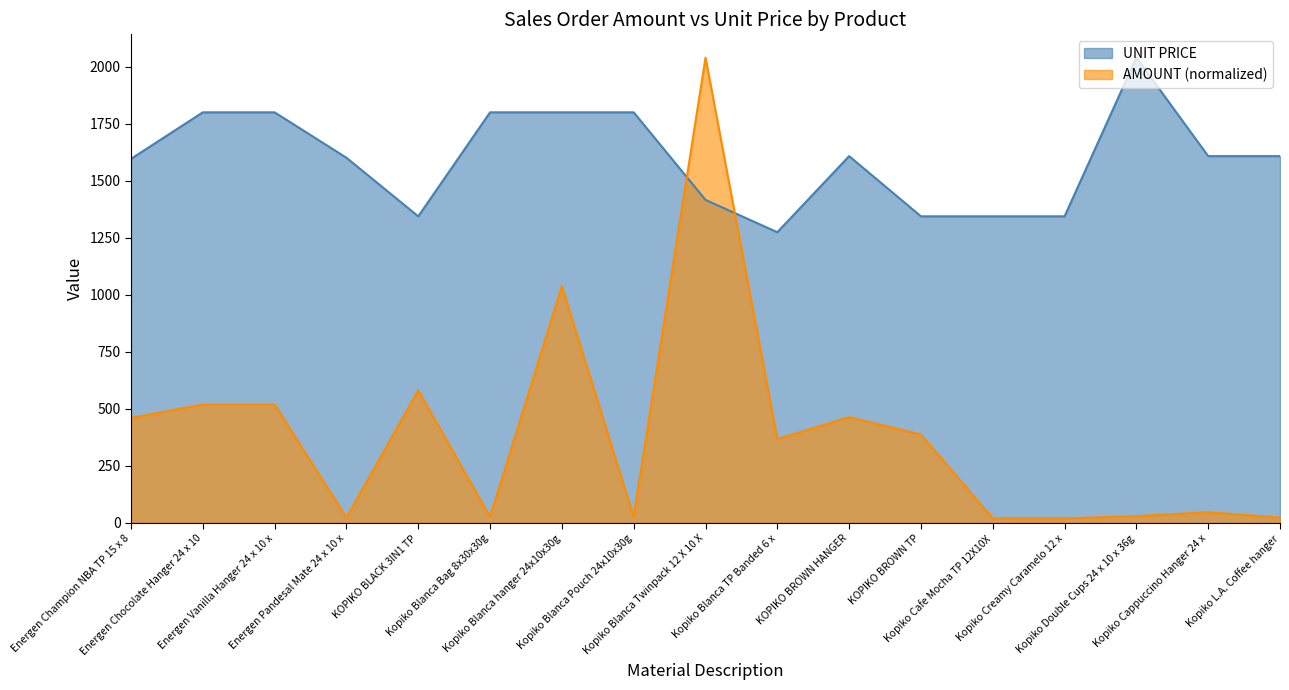

At Kopiko Double Cups 24 x 10 x 36g, list the series in order from smallest to largest.

AMOUNT (normalized), UNIT PRICE